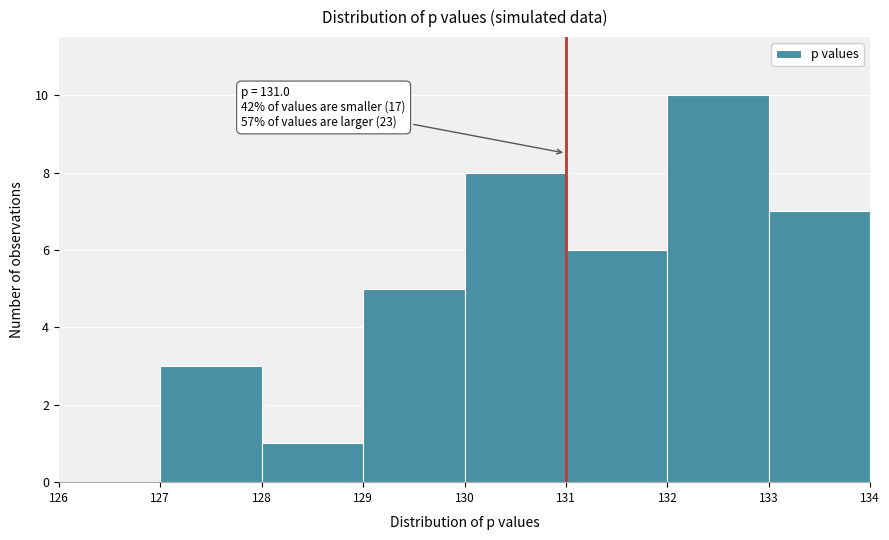

Which range on the x-axis has the tallest bar?

132 to 133